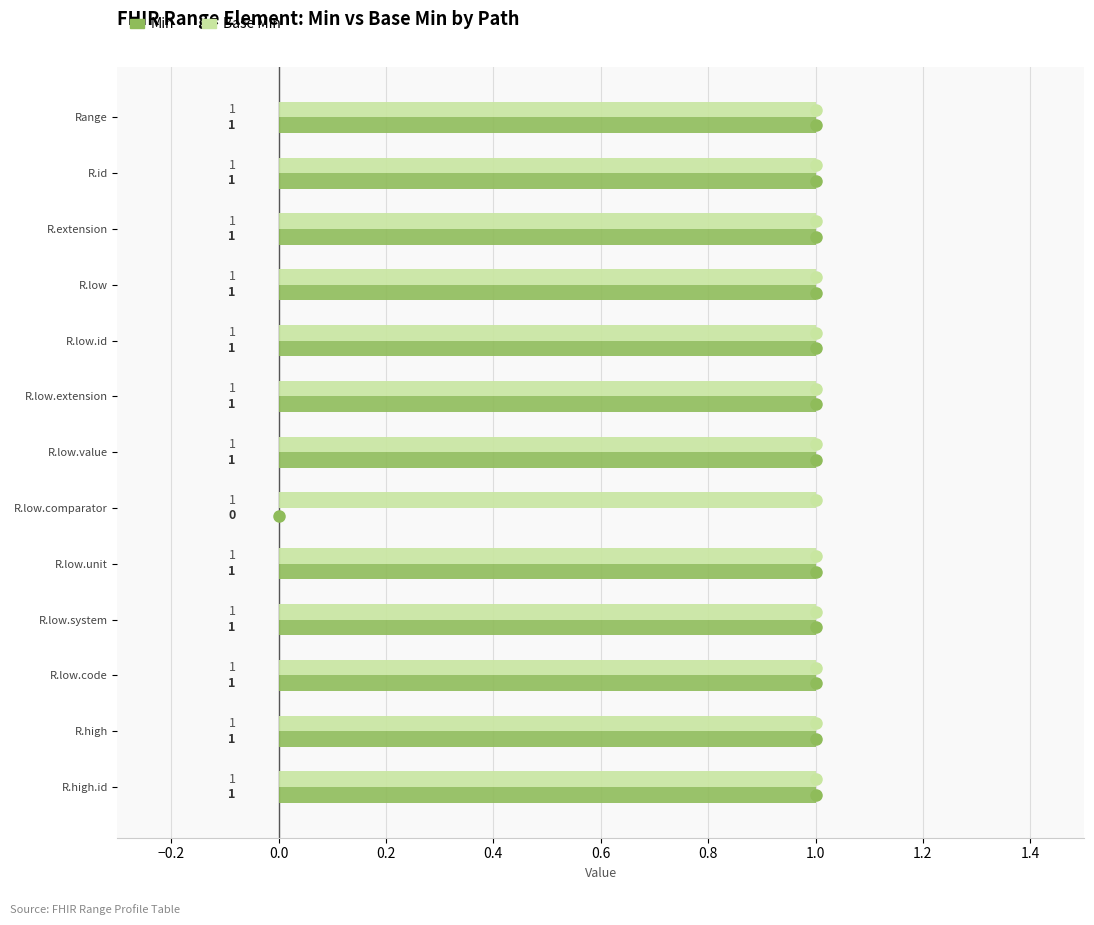

Which series has the largest total across all categories?

Base Min